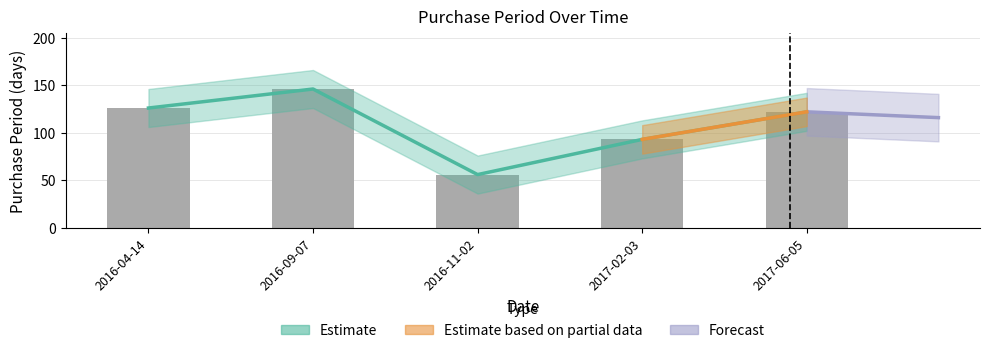

Reading left to right, list all the values displayed in this chart.

2016-04-14=126	2016-09-07=146	2016-11-02=56	2017-02-03=93	2017-06-05=122